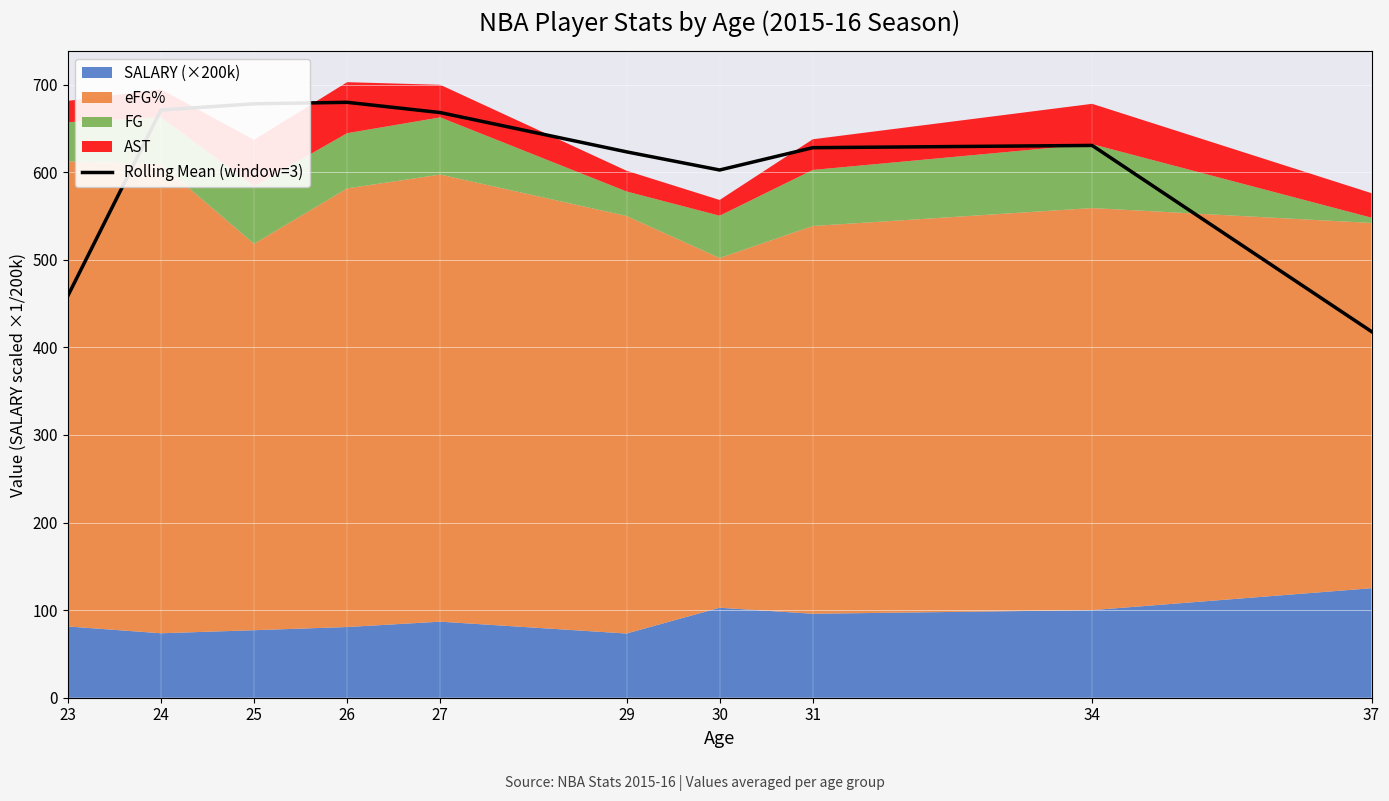

At which label is the value closest to 548?

30